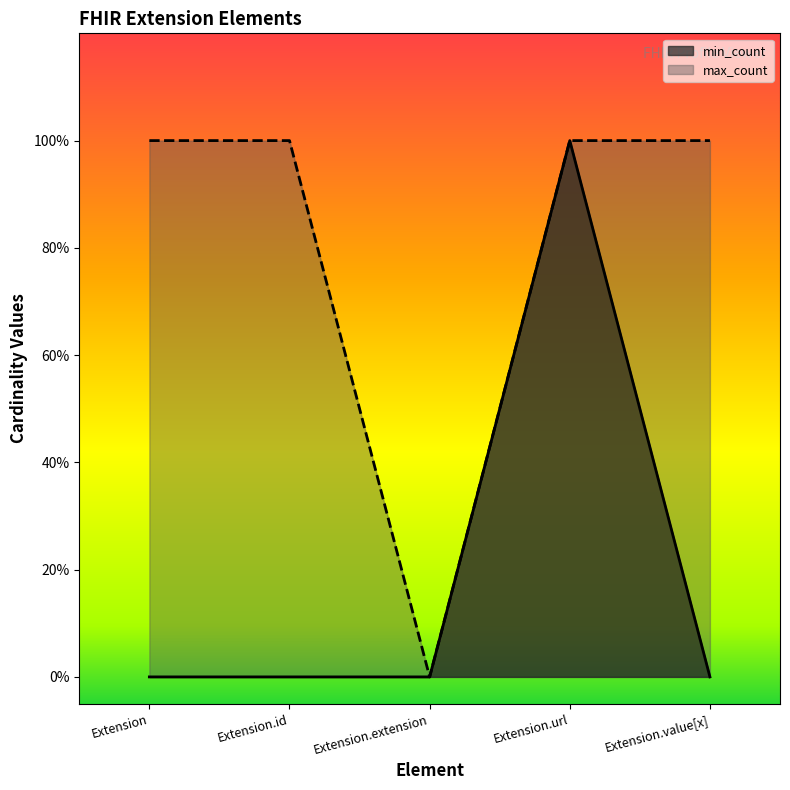

What is the value of the min_count point at the 4th from the left?

1